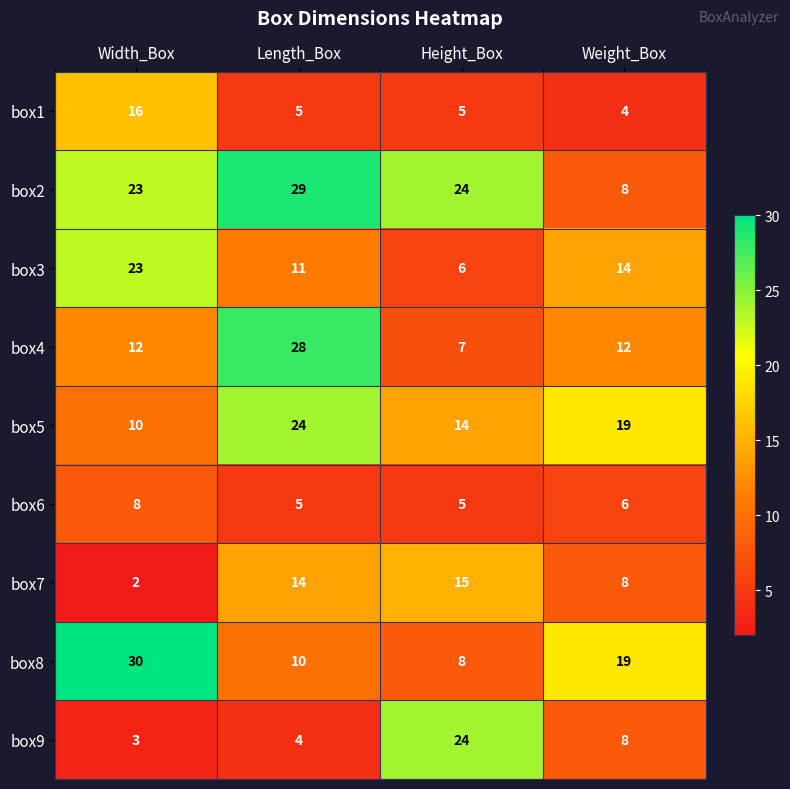

True or false: box6 has a value of 5 at Length_Box.

True